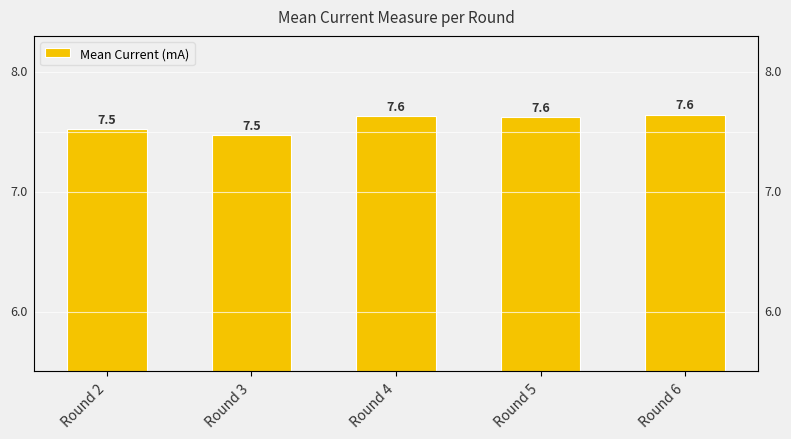

The value at Round 2 is 7.5. True or false?

True